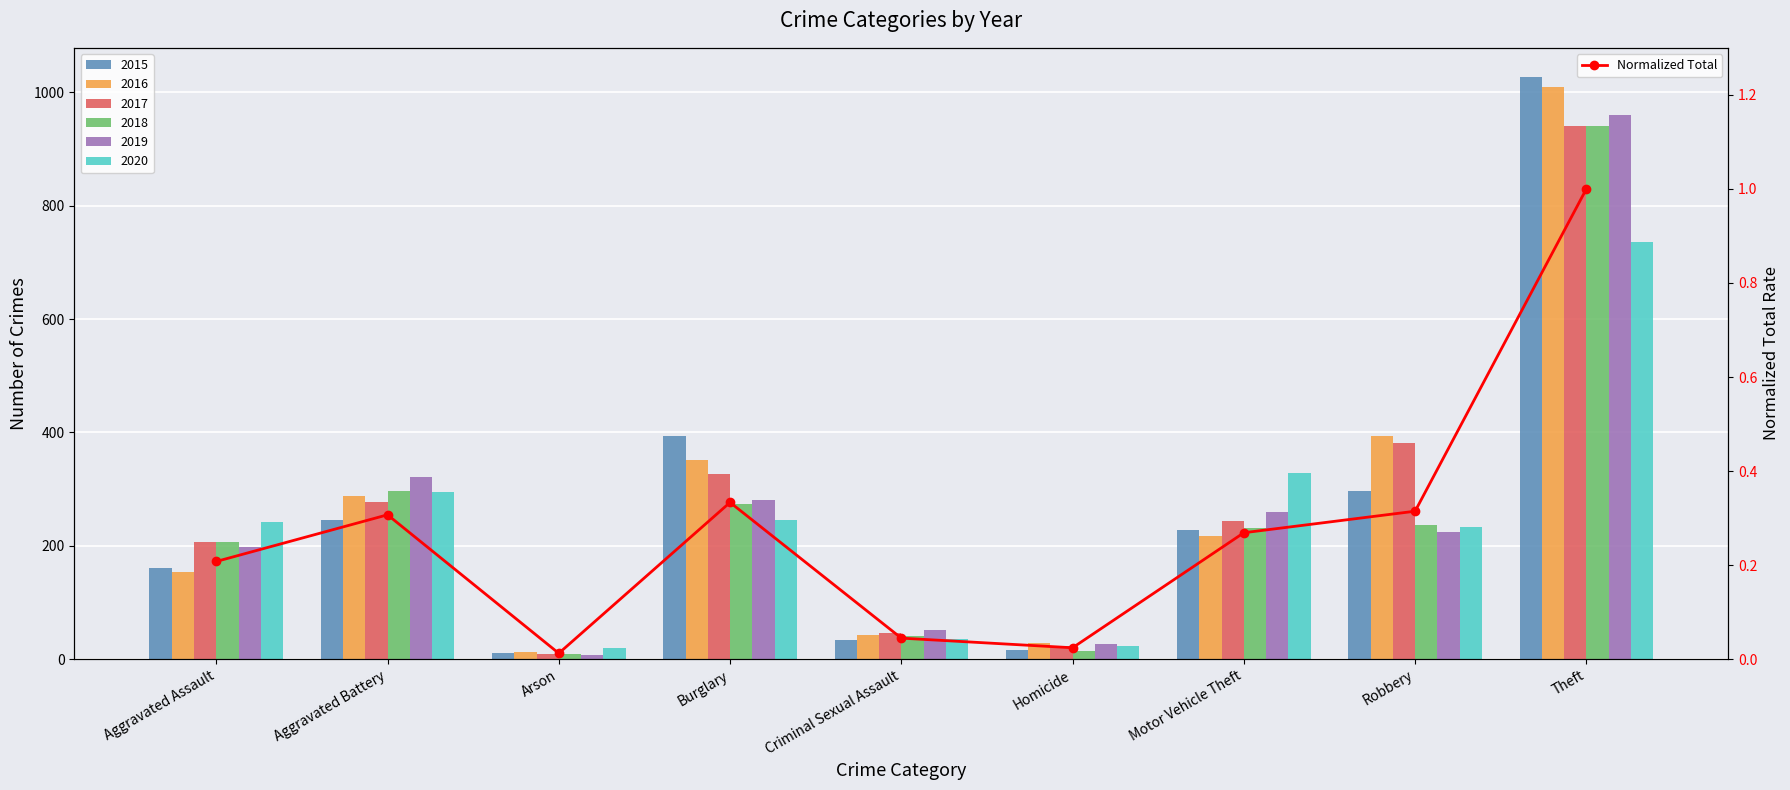

What is the maximum value for Normalized Total?

1.0